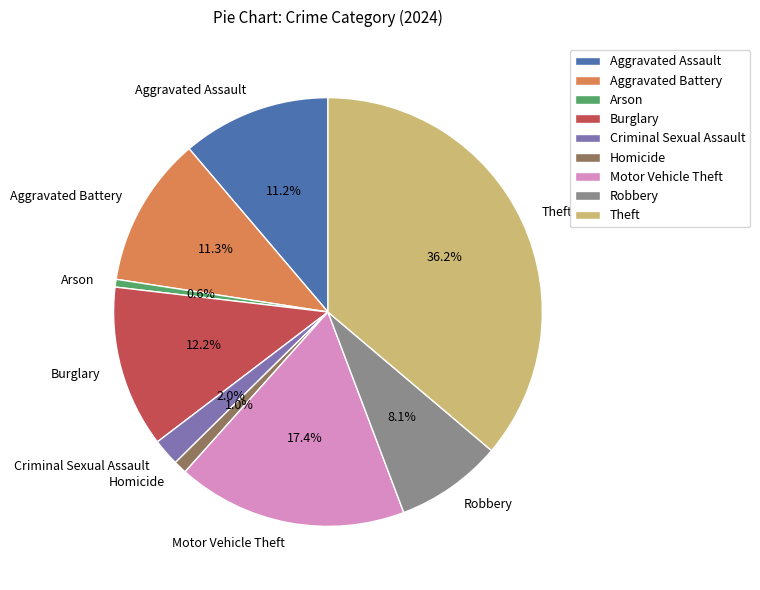

Do Arson and Motor Vehicle Theft together represent more than half of the pie?

No